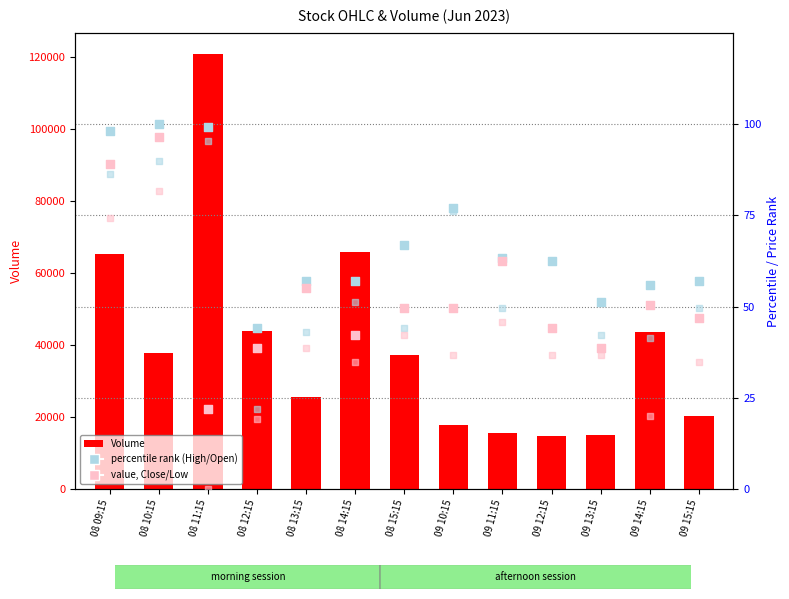

At which category is the sum across all series the highest?

08 11:15